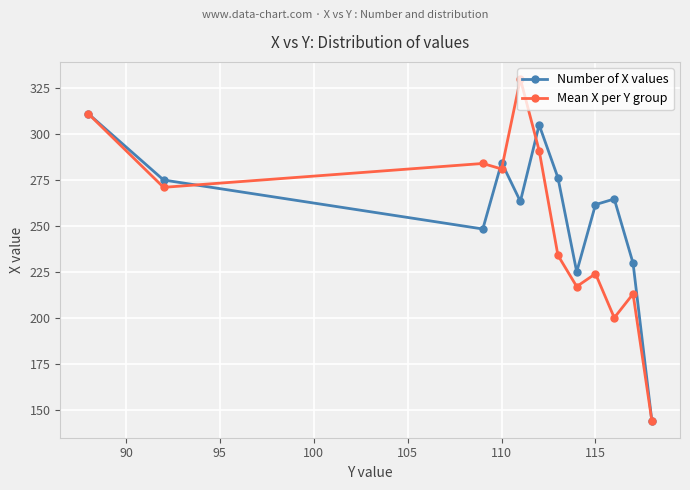

True or false: Mean X per Y group has more than 0 interior local peaks.

True